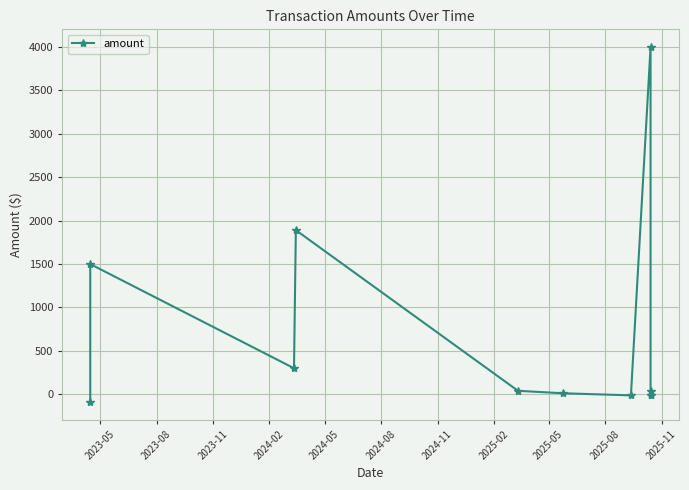

What position from the right is 2024-08?

6